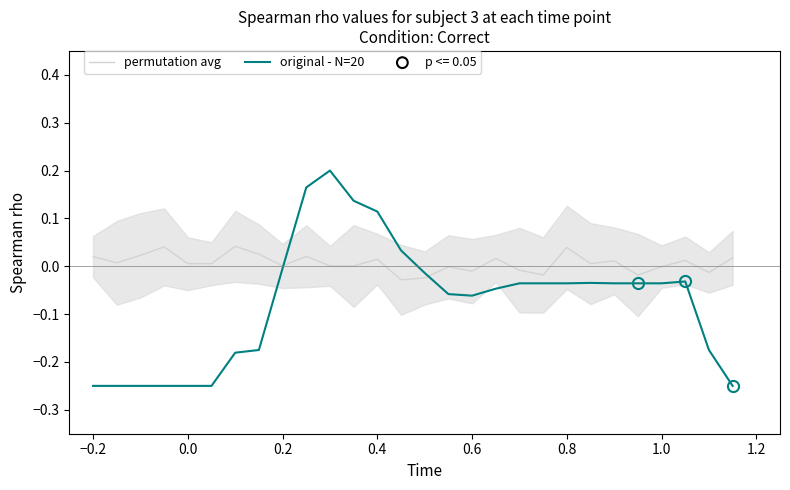

Is the value of original - N=20 at 0.8 greater than the value of permutation avg at −0.2?

No